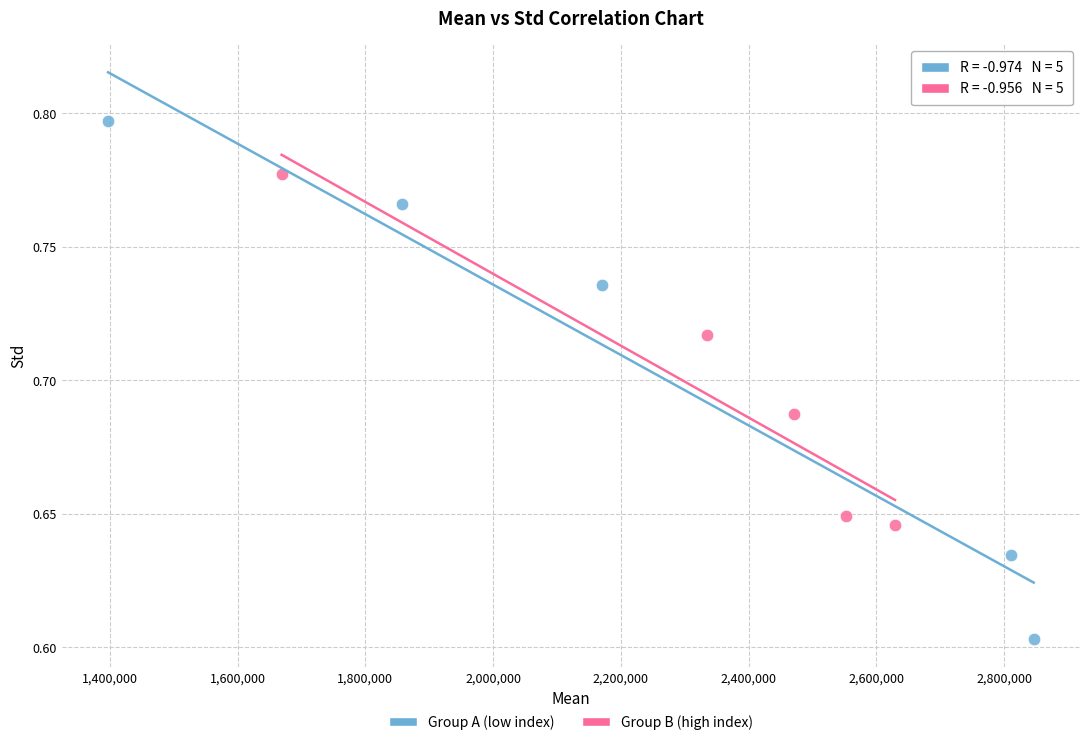

Which series reaches the maximum Y coordinate?

Group A (low index)